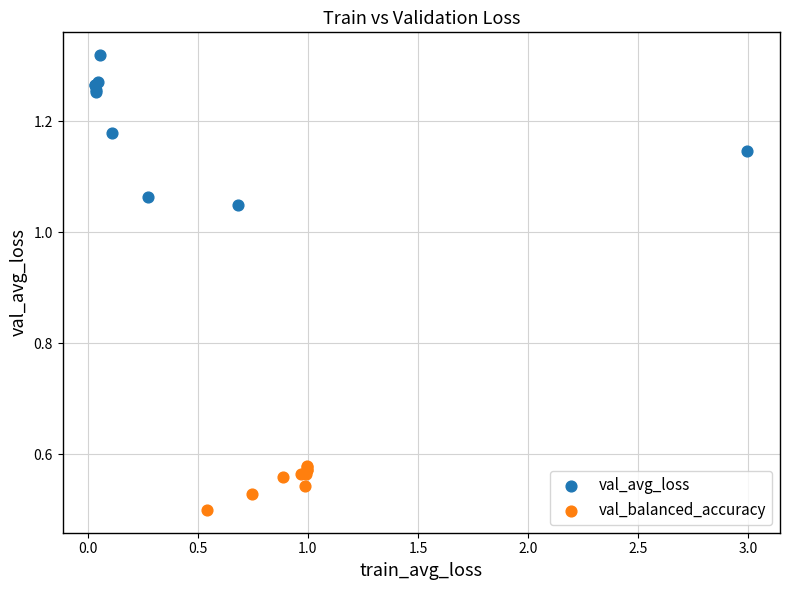

What are all the series names shown in the legend?

val_avg_loss, val_balanced_accuracy